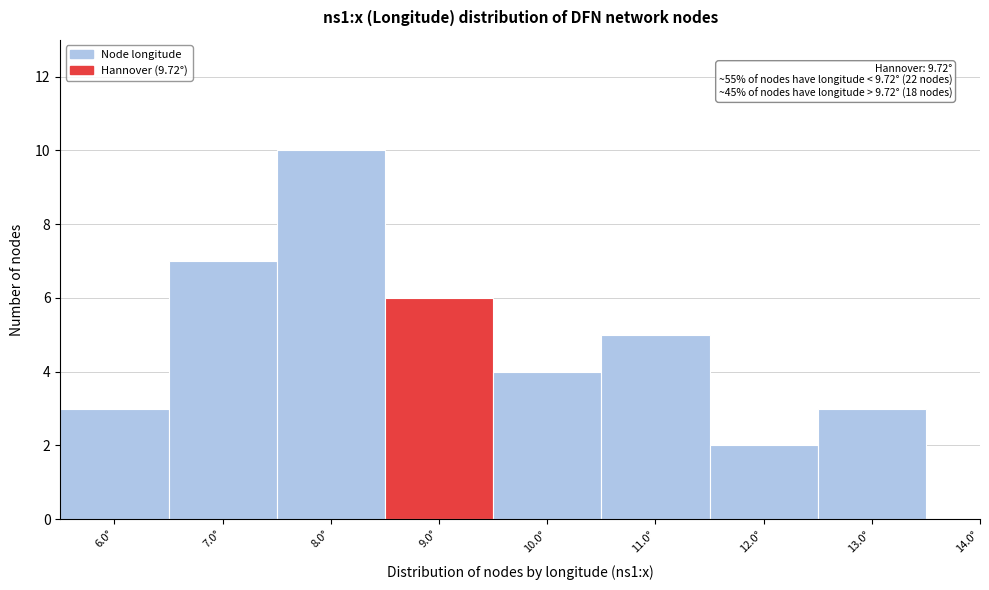

Reading left to right, list all the values displayed in this chart.

6.0°=3	7.0°=7	8.0°=10	9.0°=6	10.0°=4	11.0°=5	12.0°=2	13.0°=3	14.0°=0